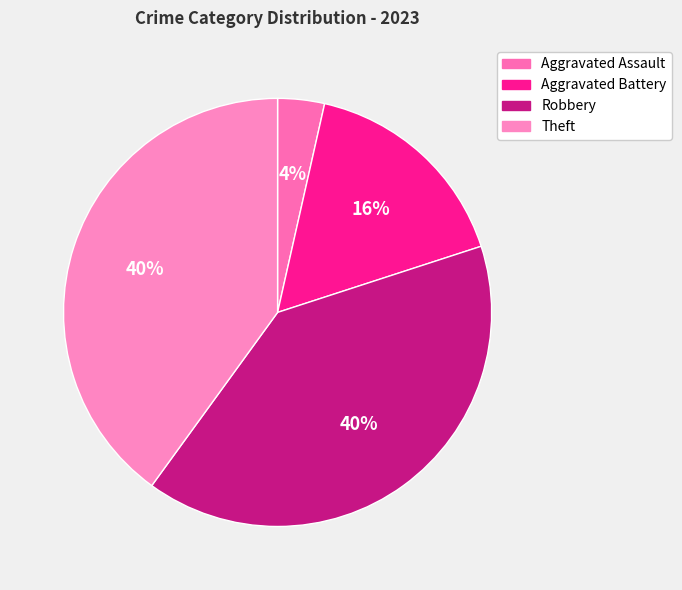

Which has a higher value, Aggravated Battery or Robbery?

Robbery